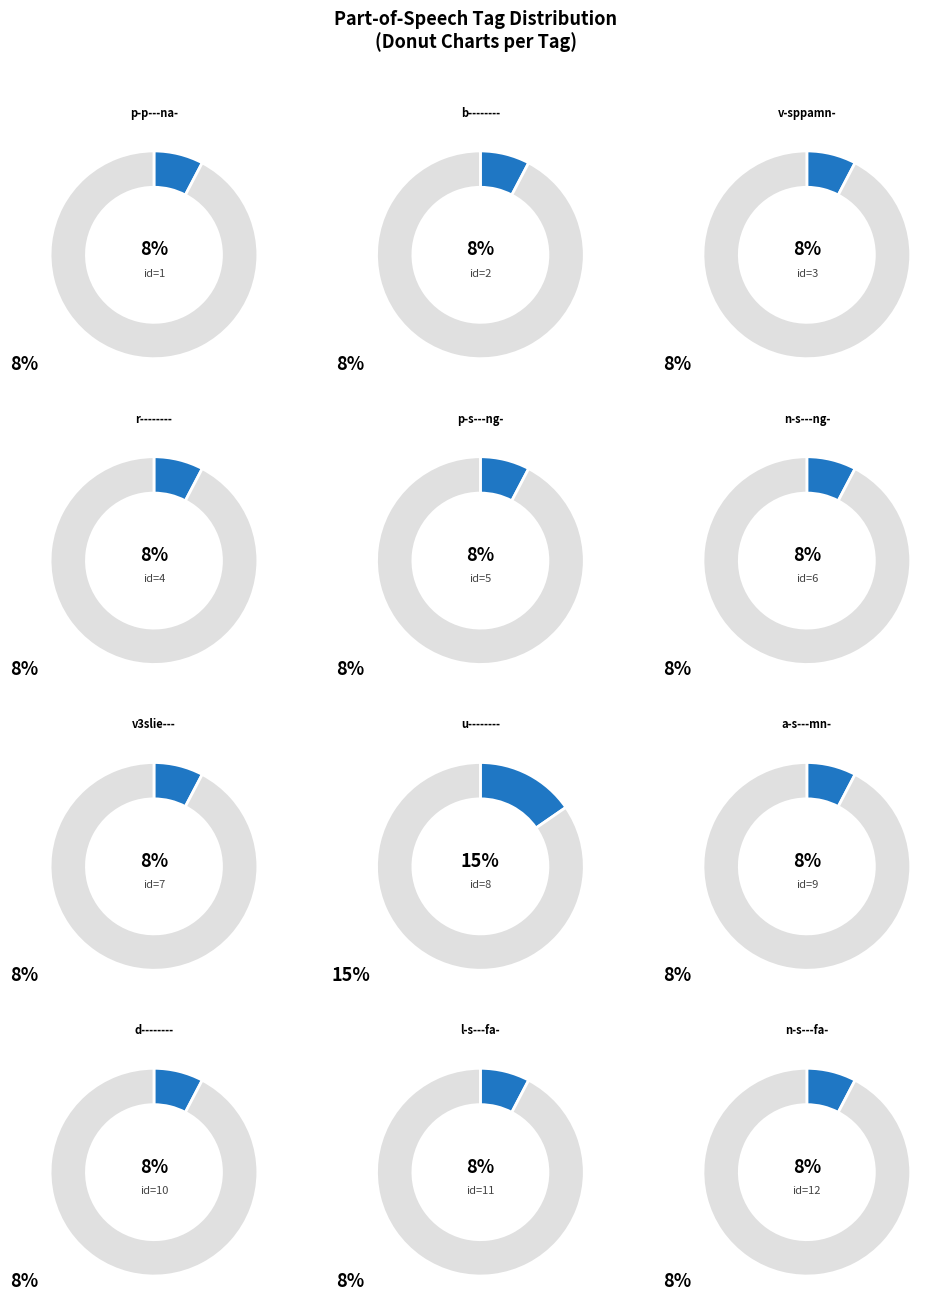

Does any single category account for the majority?

No